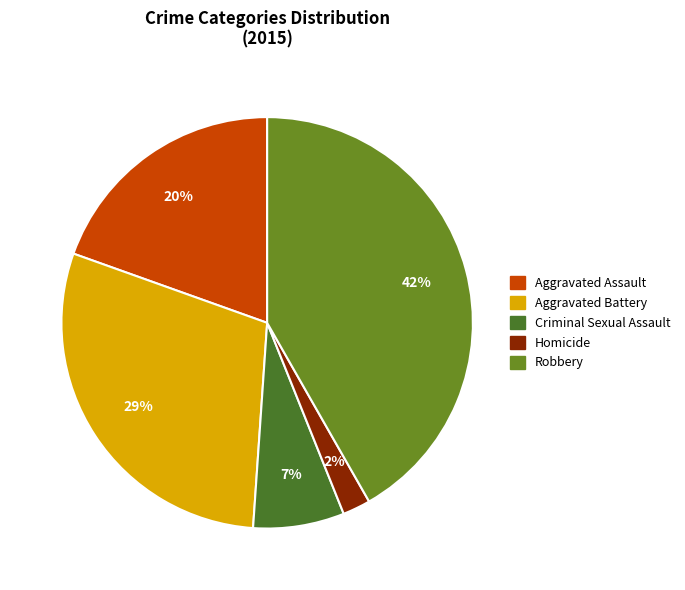

To the nearest percent, what is the difference between the largest and smallest slice percentages?

40%